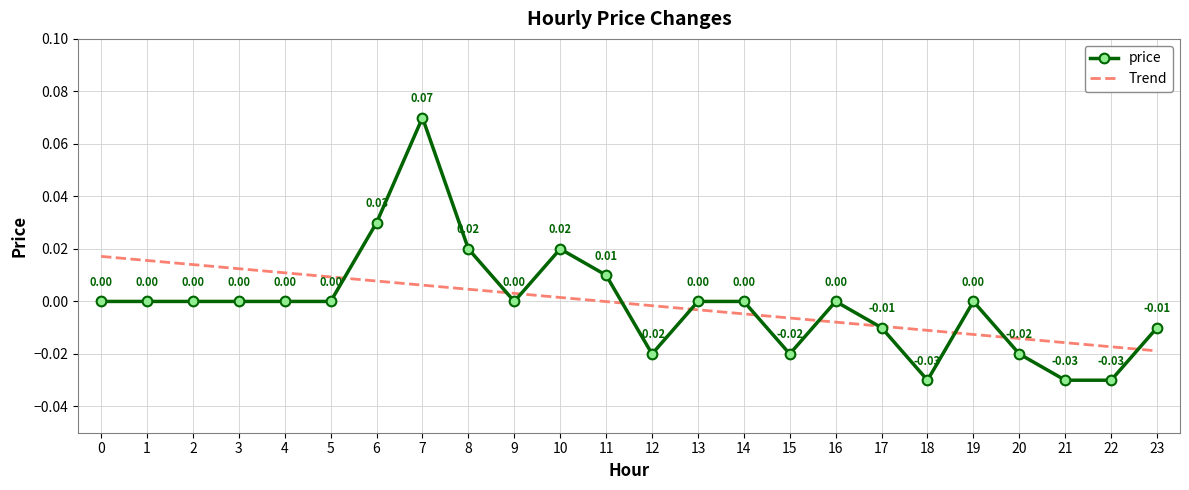

Rank the series by their maximum value, from lowest to highest.

Trend, price